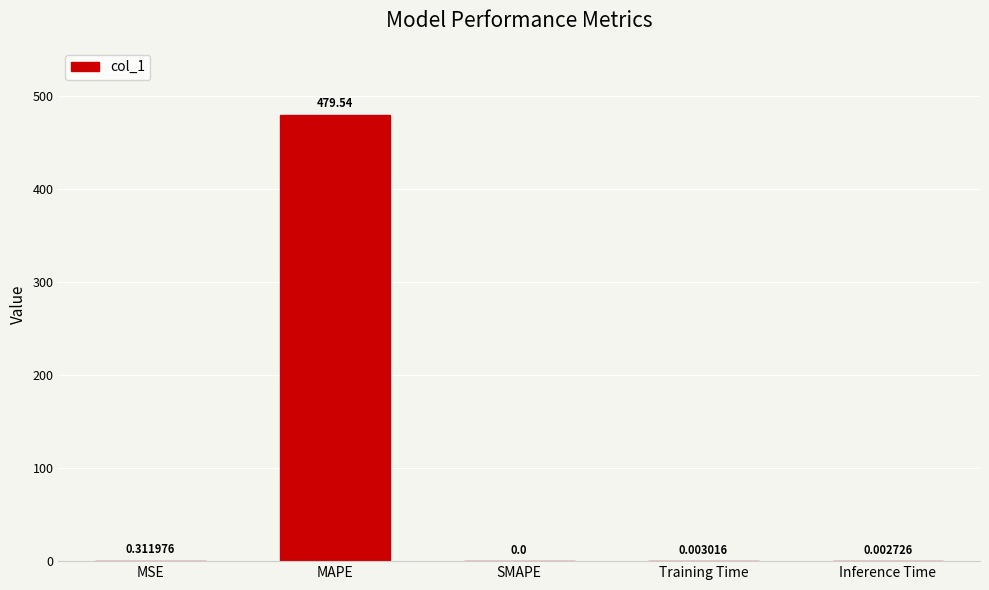

What is the sum of all values?

479.9